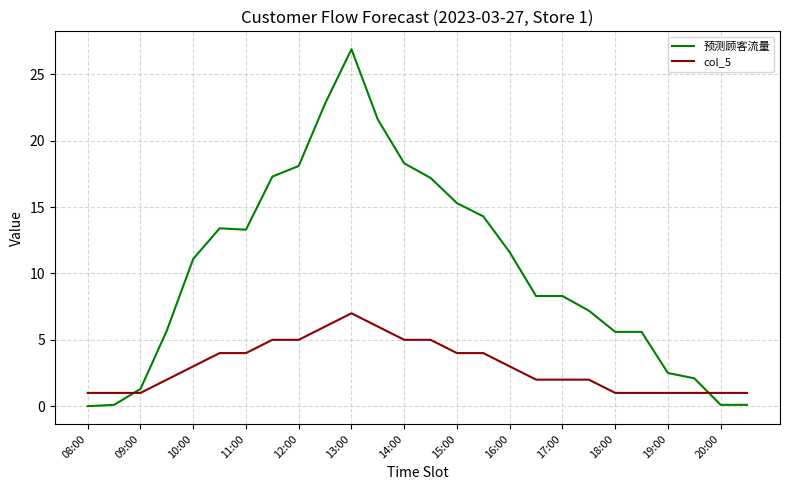

Which series has the widest spread of values?

预测顾客流量